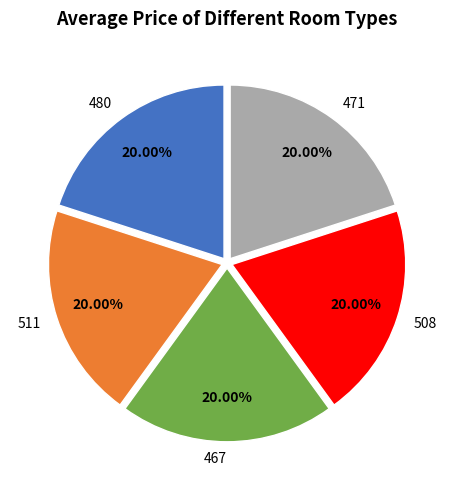

Approximately how many times larger is the value at 471 compared to 480?

1.0